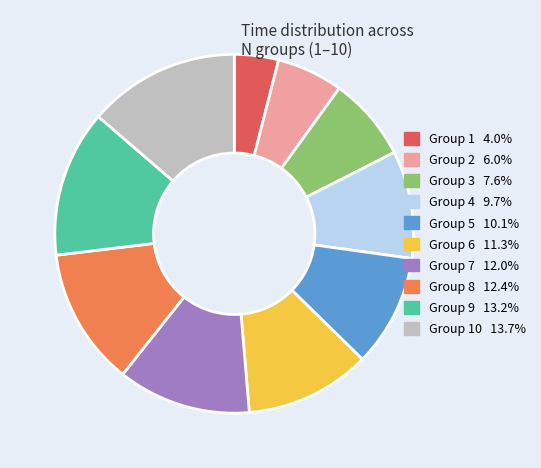

Does any single category account for the majority?

No